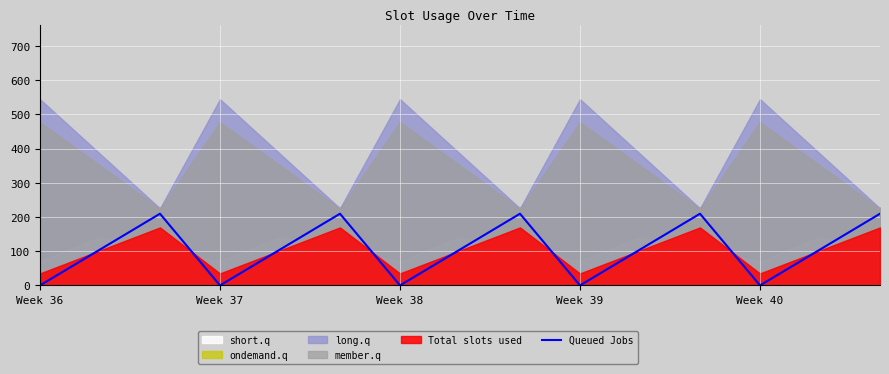

The value of Queued Jobs at Week 37 is -137.2. True or false?

False